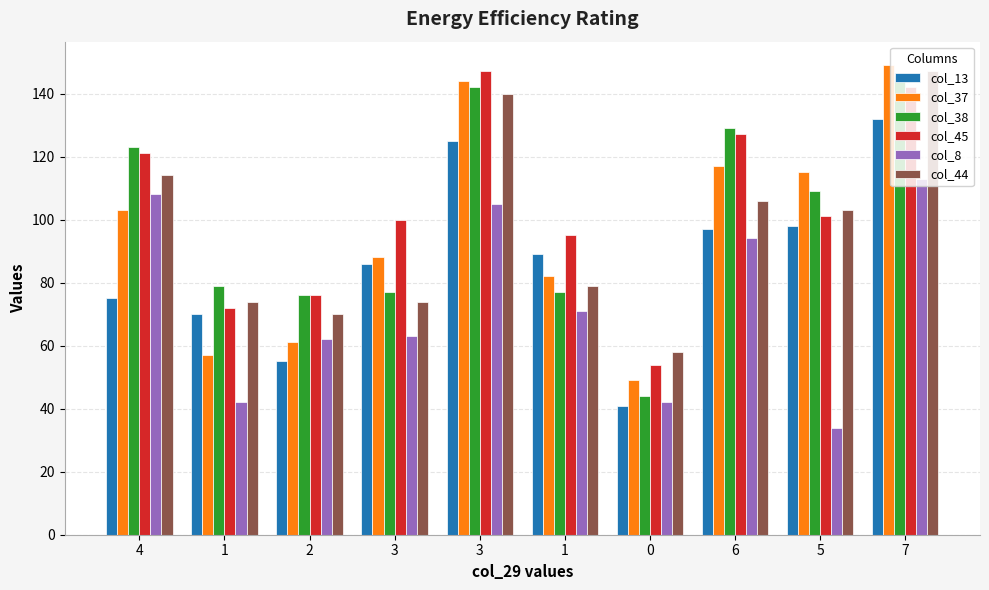

True or false: col_13 has a value of 89 at 1.

True